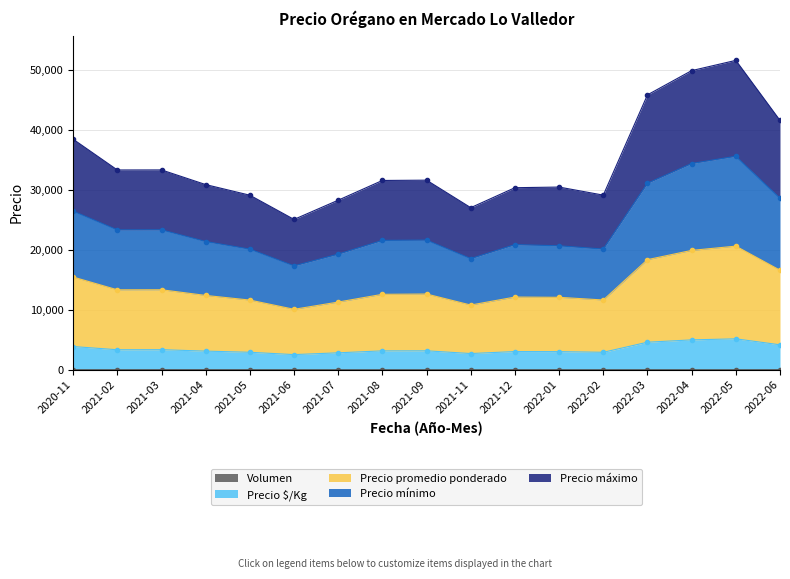

Which has a higher value, 2021-11 or 2021-03?

2021-03